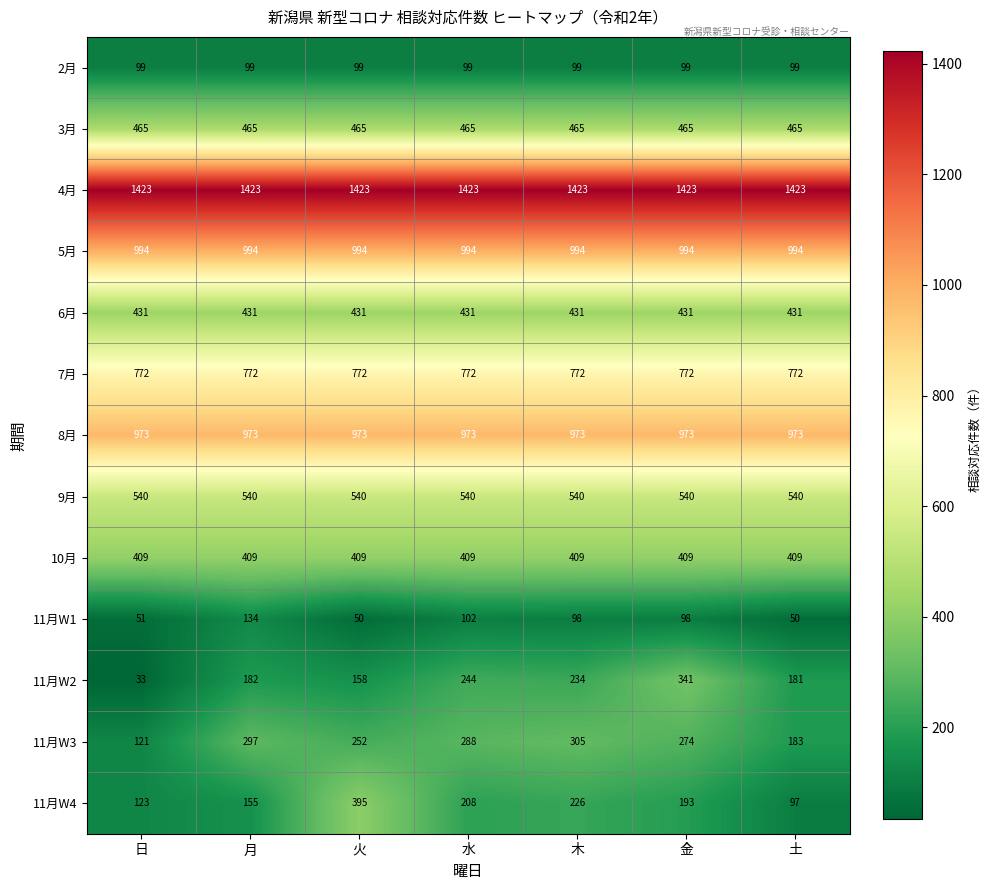

True or false: 2月 has a value of 54 at 月.

False